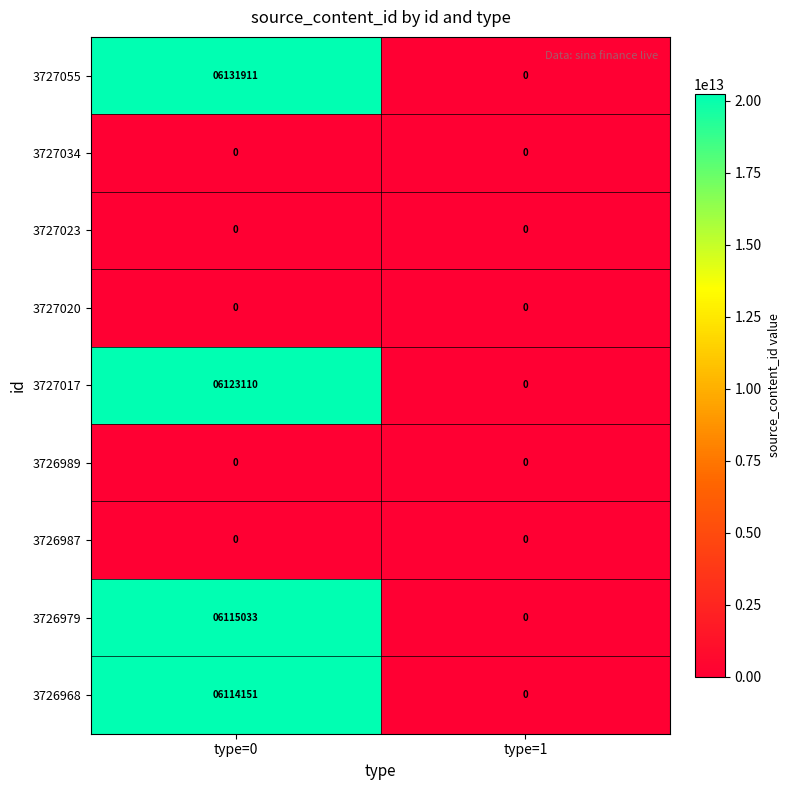

What is the difference between the 3726979 values at type=1 and type=0?

6115033